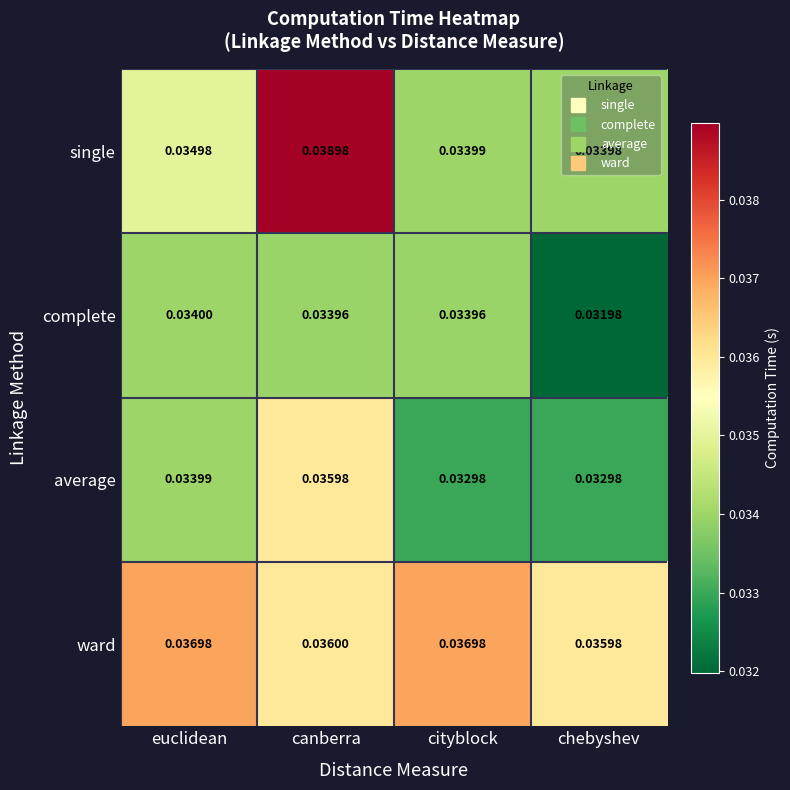

Which category has the lowest value in the complete series?

chebyshev